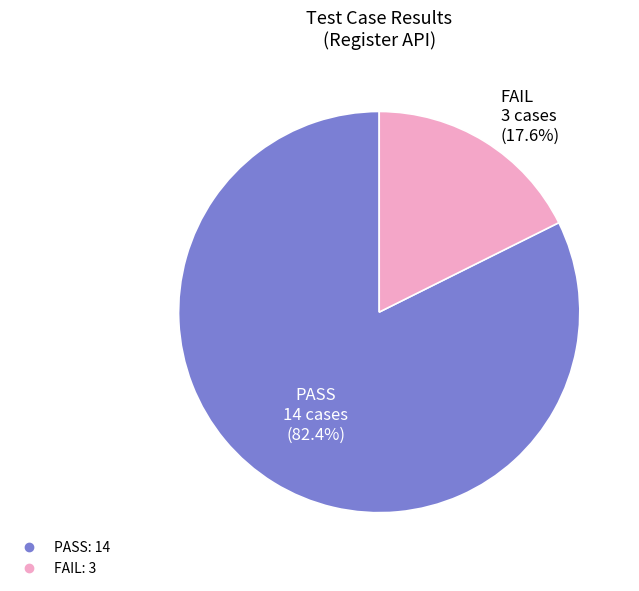

What is the majority slice?

PASS